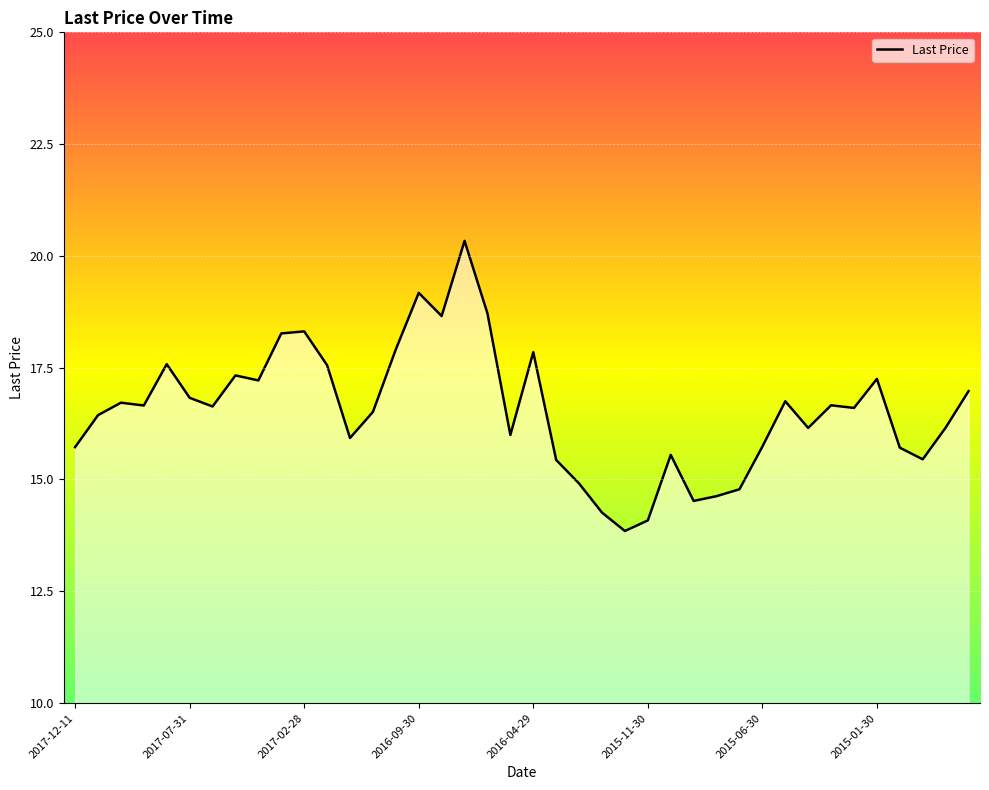

What is the greatest value displayed?

20.3